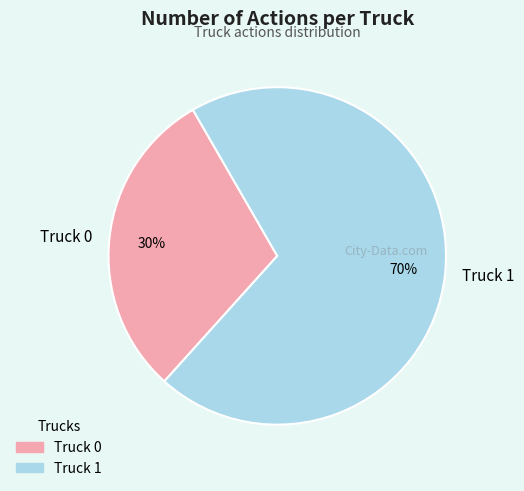

Which slice is the largest?

Truck 1